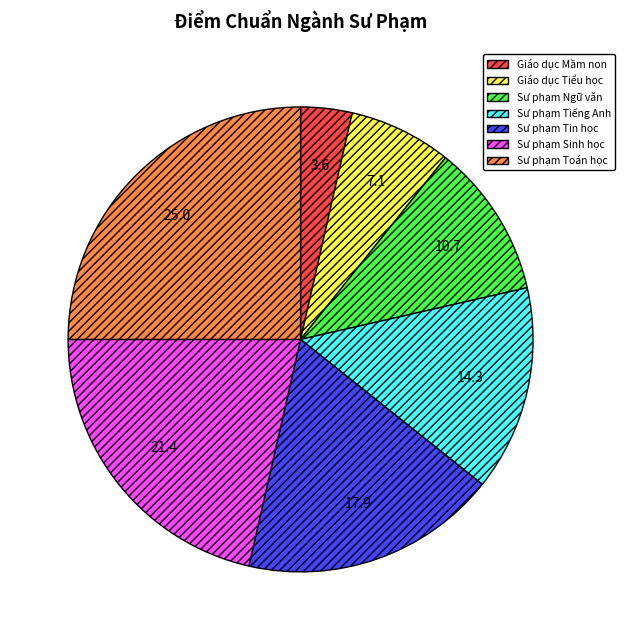

To the nearest percent, what is the difference between the largest and smallest slice percentages?

21%